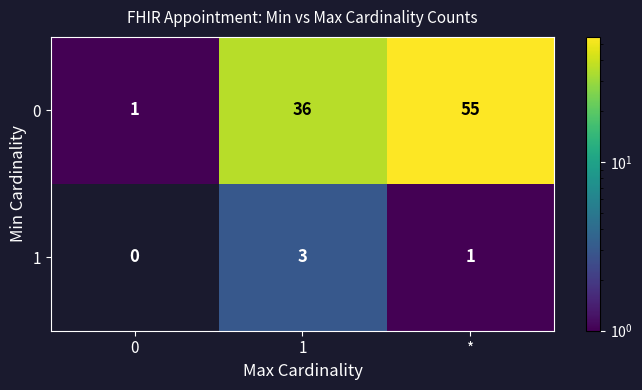

Which series has the largest total across all categories?

0